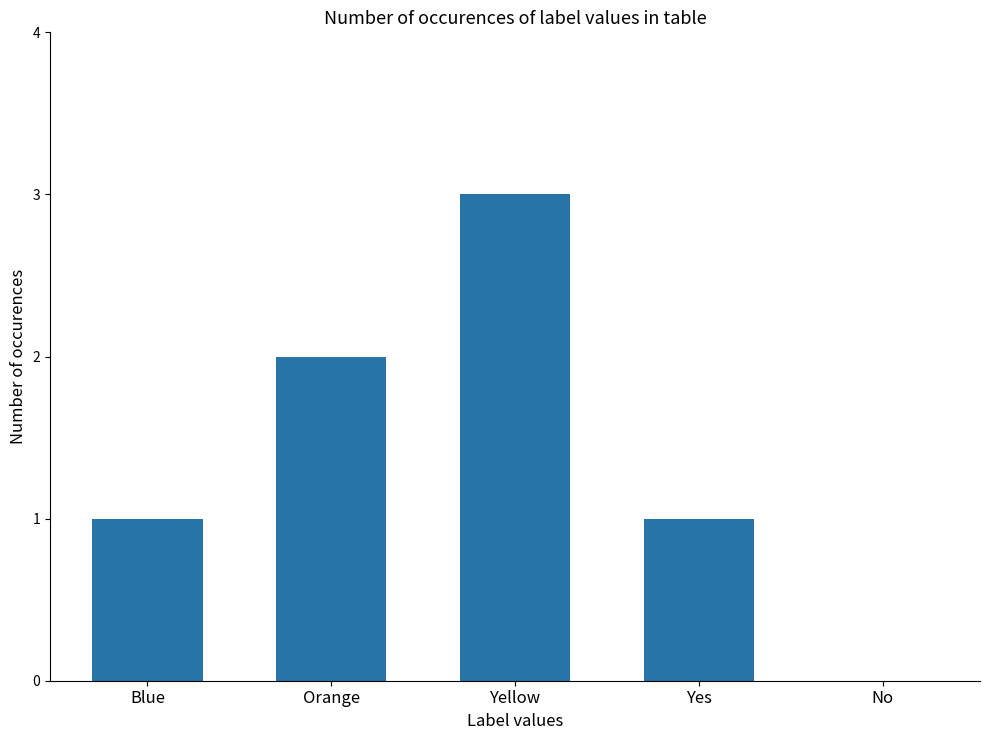

Which category has the highest value across all series?

Yellow